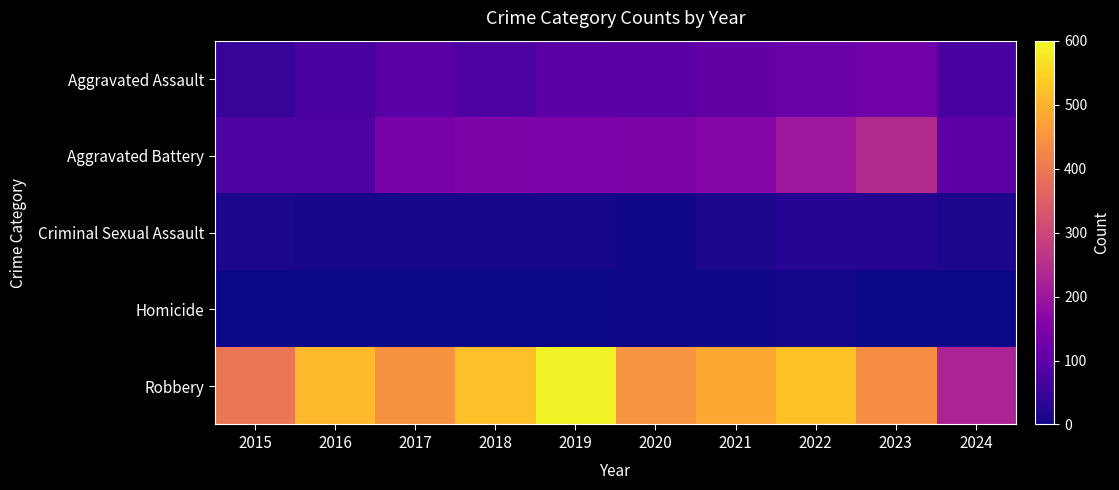

Which series has the largest total across all categories?

Robbery